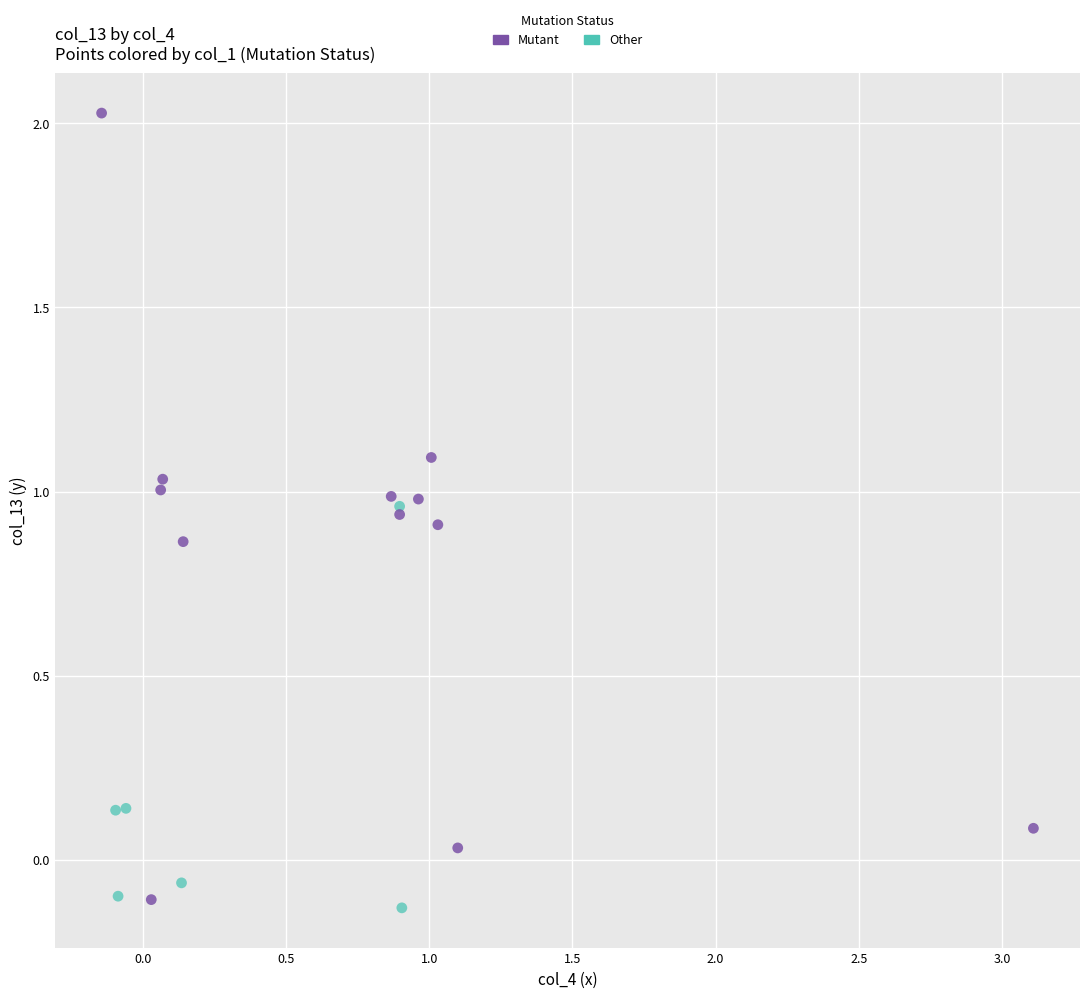

Which series reaches the minimum Y coordinate?

Other